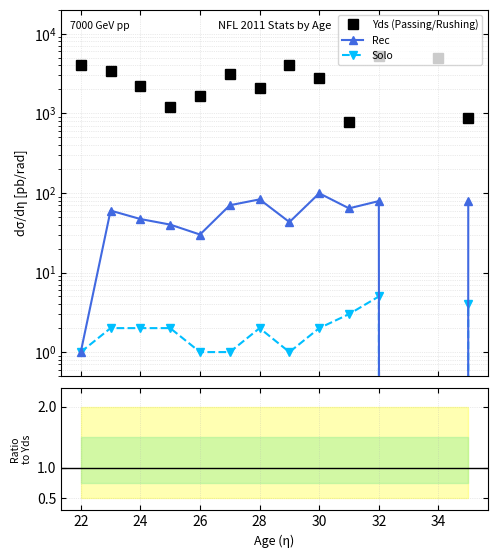

The value of Rec/Yds ratio at 34 is 0.0. True or false?

False